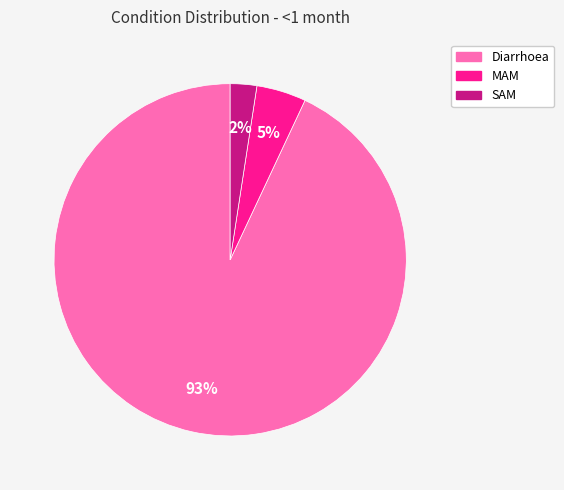

Is it true that Diarrhoea is 98% of the pie?

False